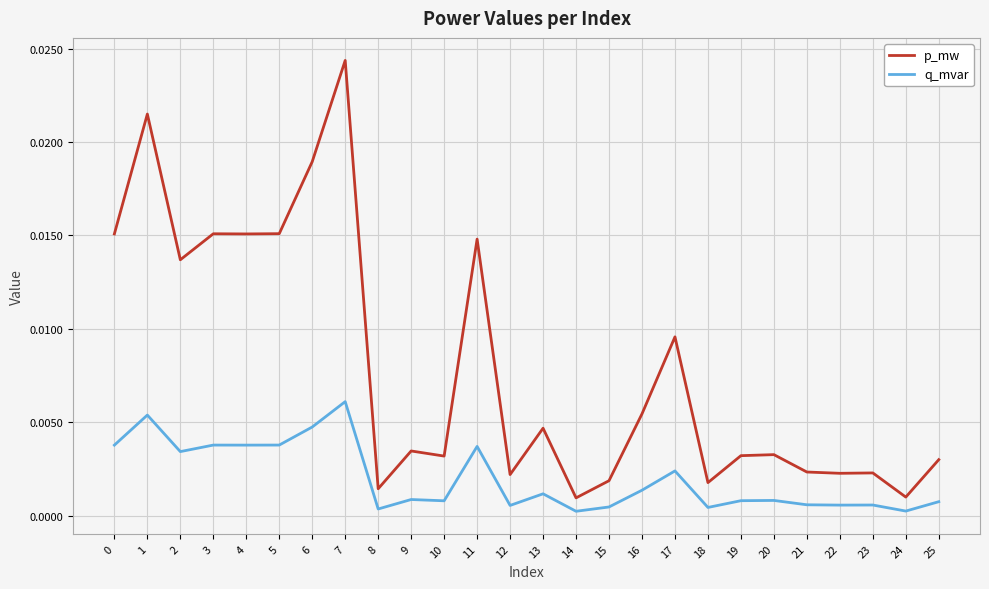

At which category does p_mw reach its first local valley?

2